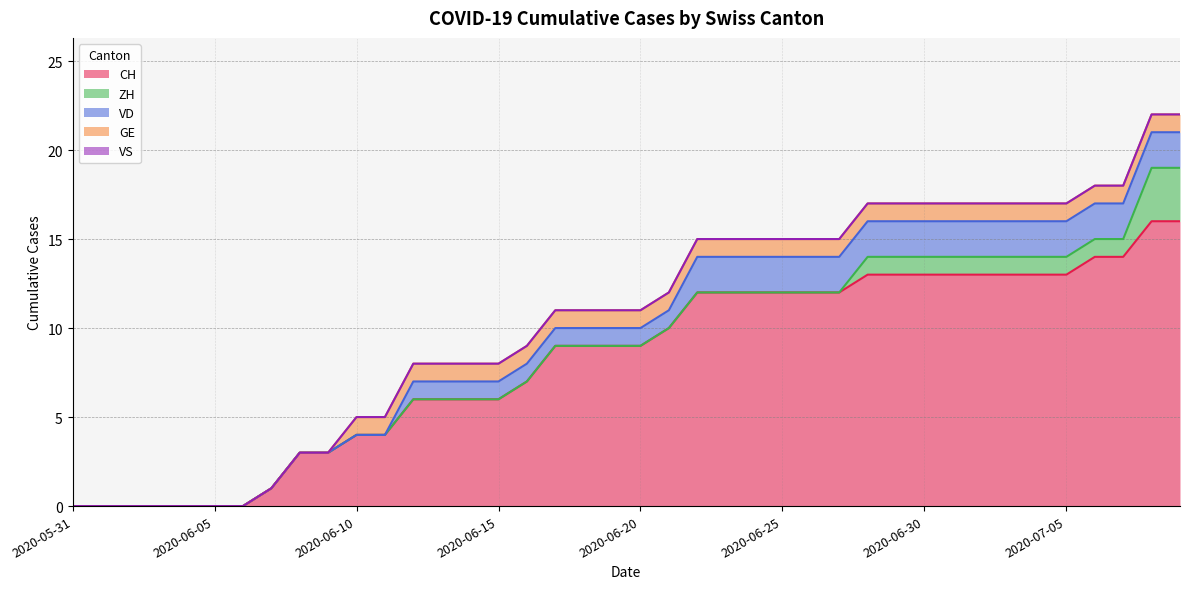

How many data points in VD are above 1?

18